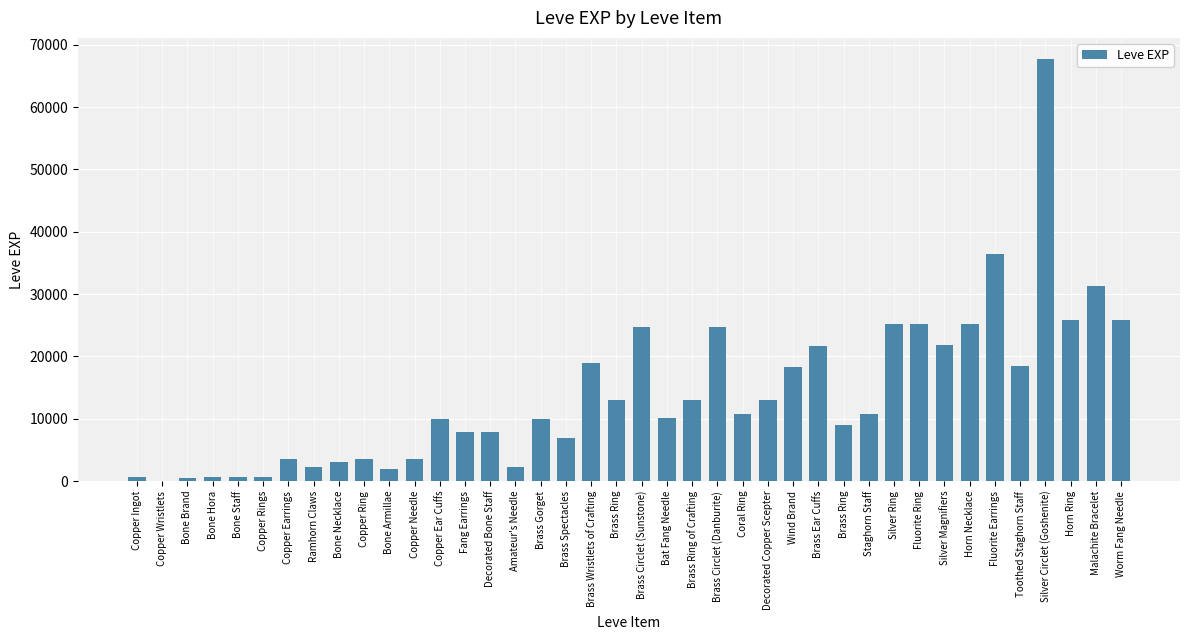

How many distinct data groups are displayed?

1